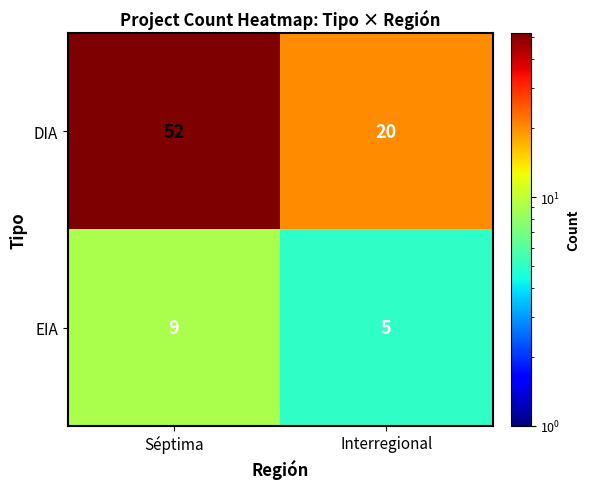

Which label corresponds to the smallest value in the chart?

Interregional